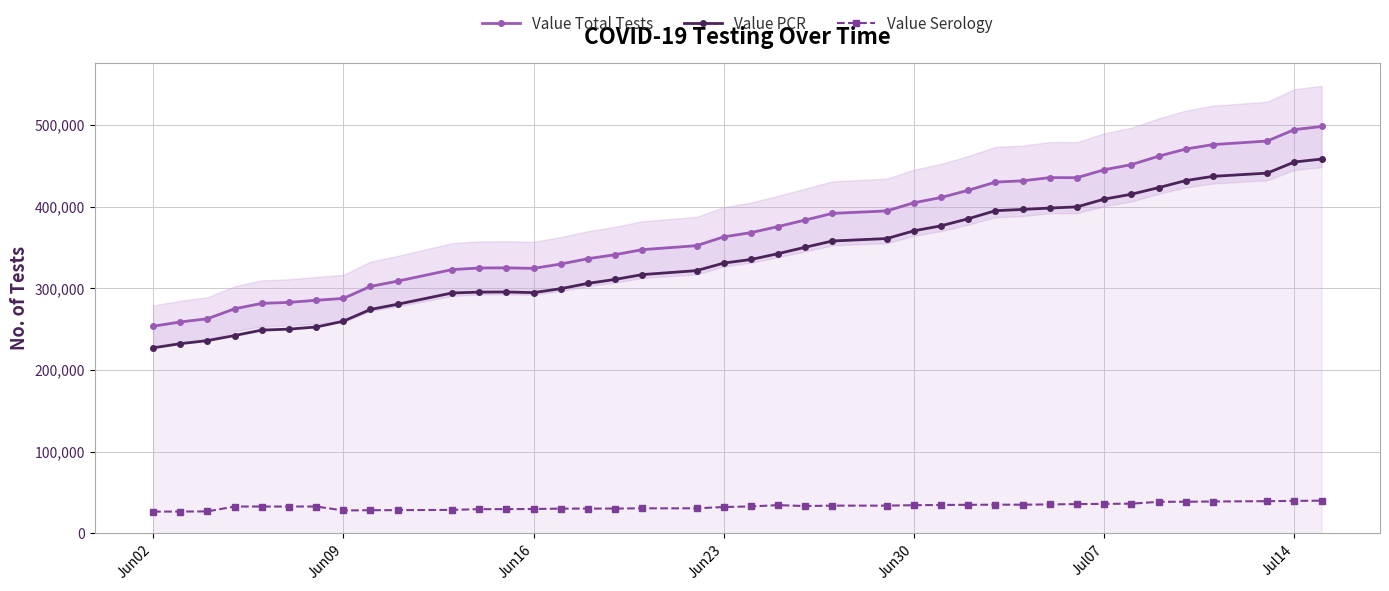

At how many categories does at least one series exceed 176011?

40